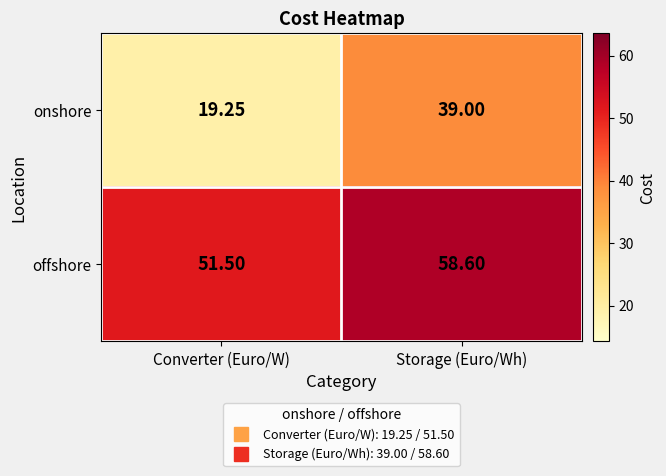

Which series changed the most between Converter (Euro/W) and Storage (Euro/Wh)?

onshore